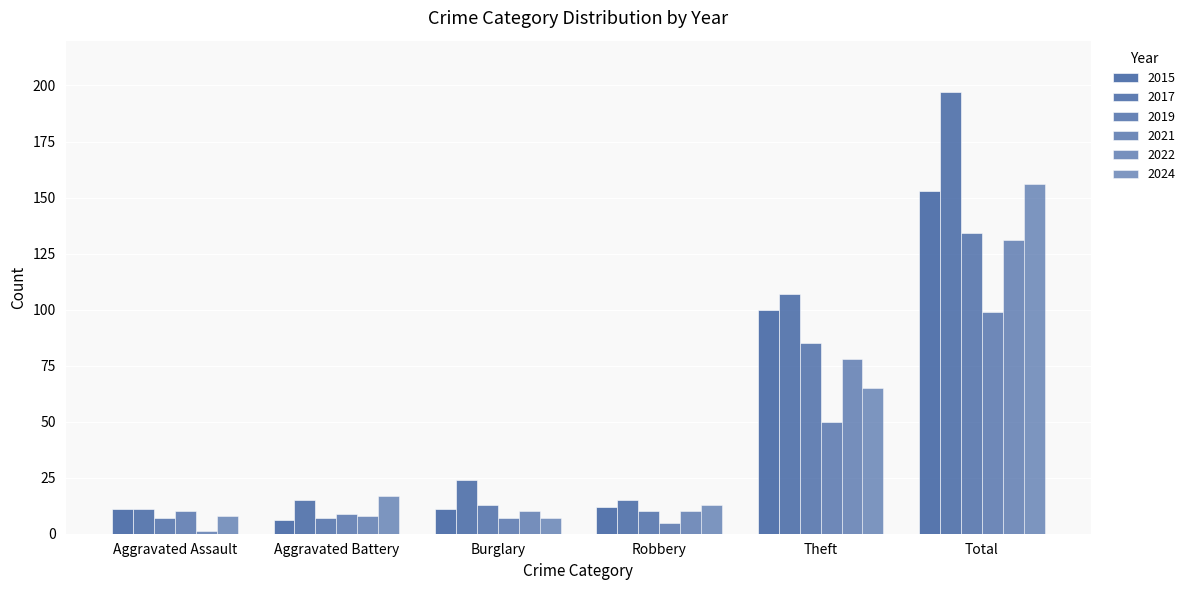

How many bars are there in total?

36